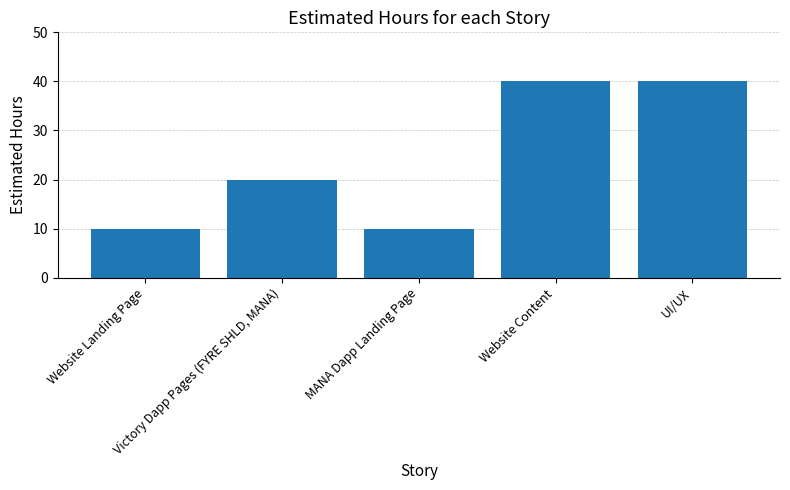

True or false: the data shows 2 at MANA Dapp Landing Page.

False